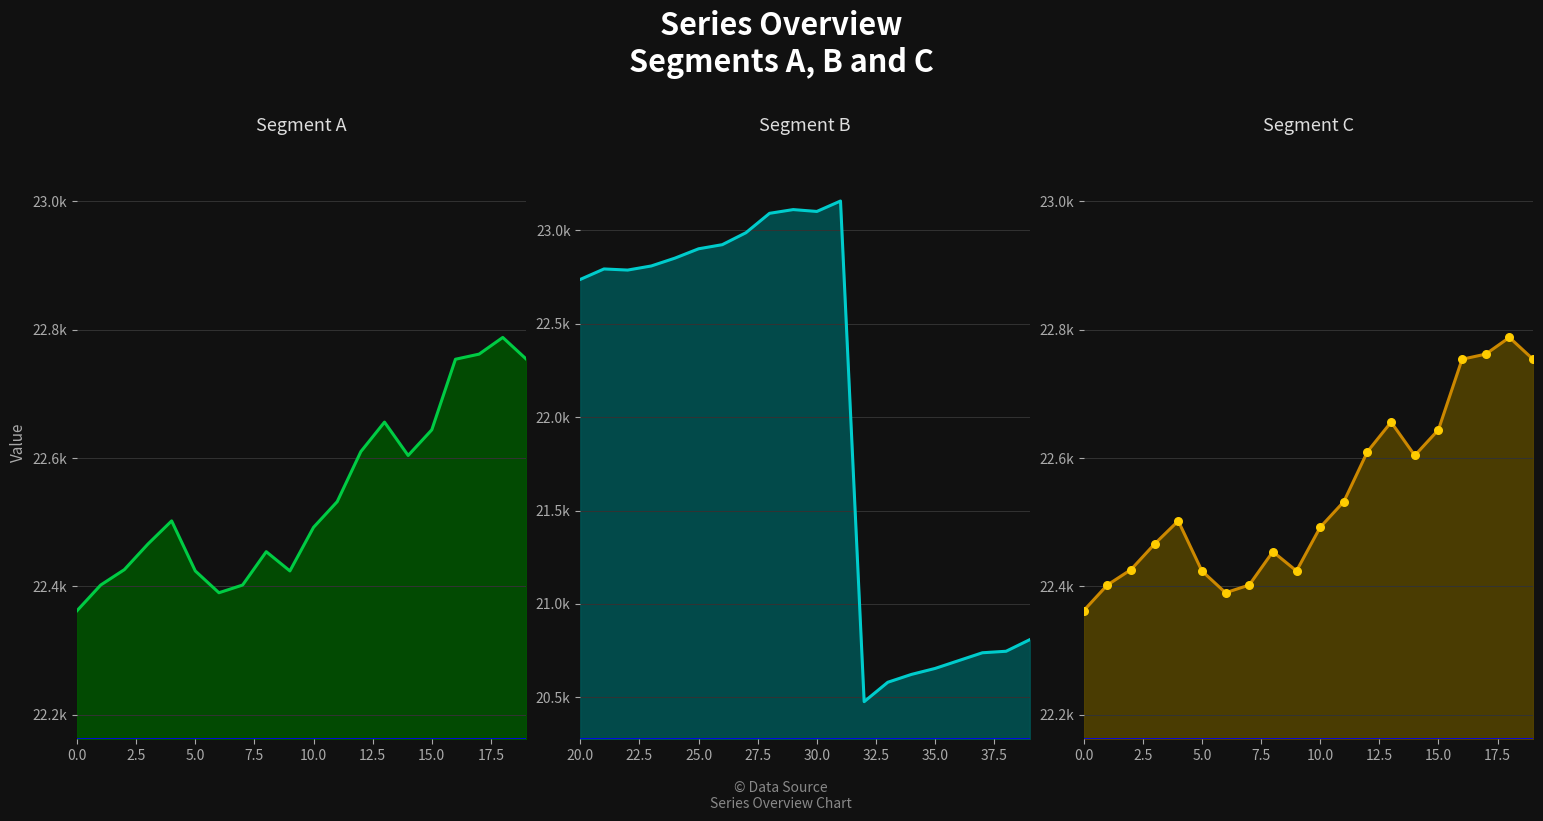

Which series has the largest Y range (max minus min)?

Segment B